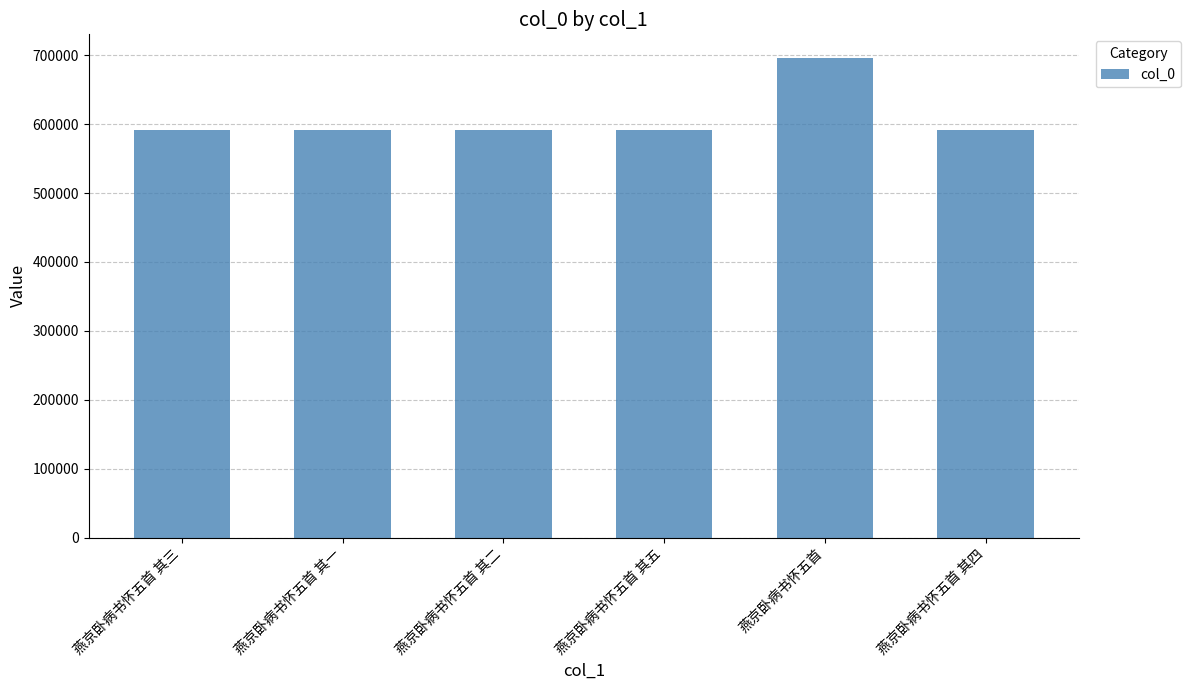

What is the difference between the maximum and minimum values?

103758